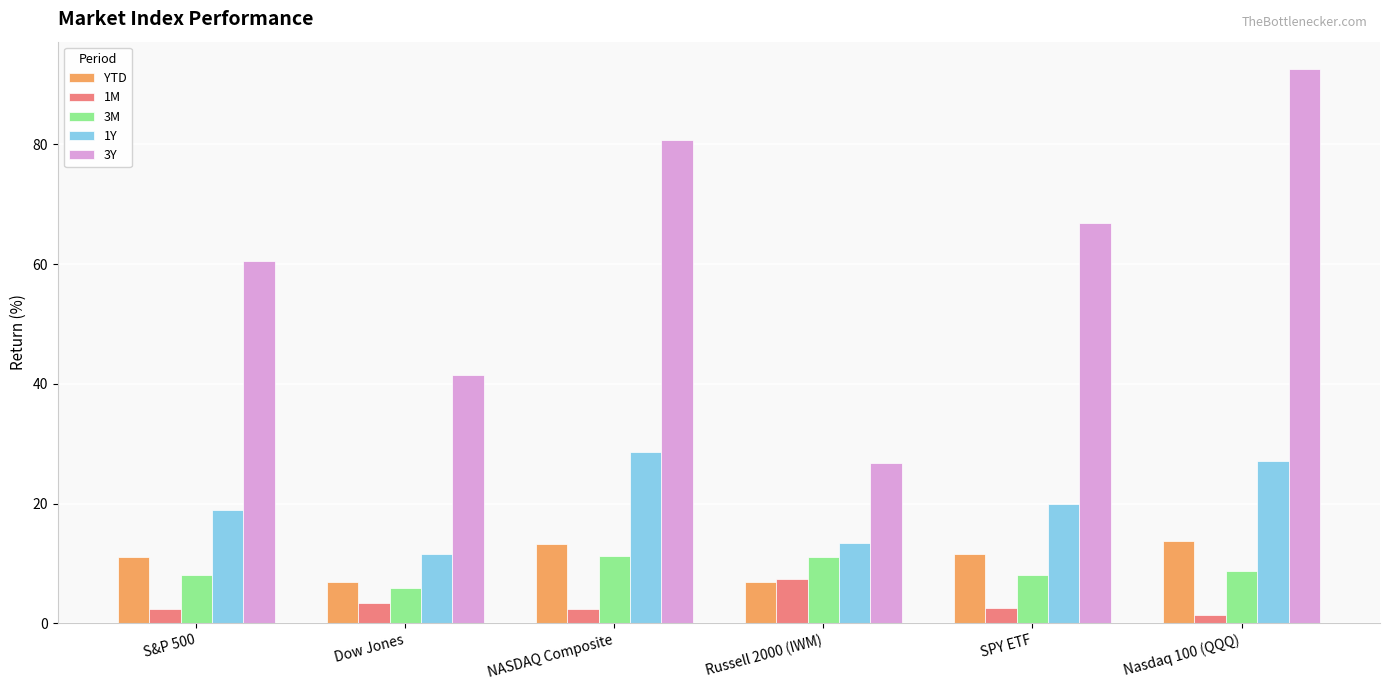

What is the spread (max minus min) of values at NASDAQ Composite?

78.4